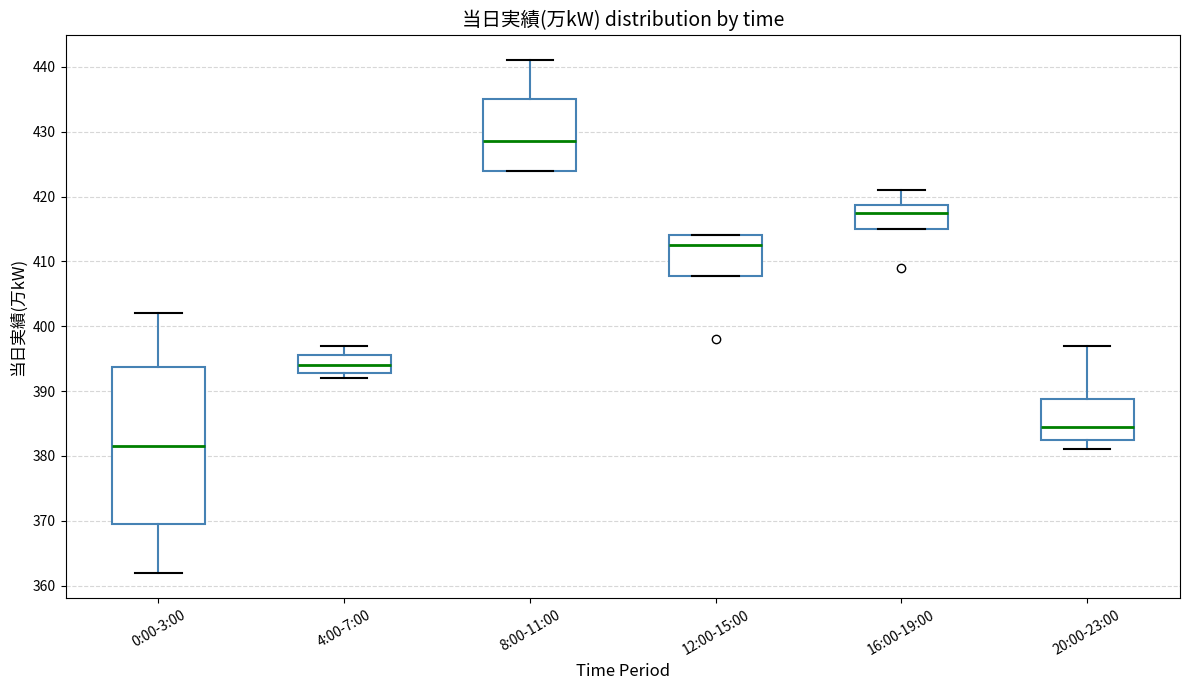

Reading left to right, read every box against the y-axis: the position of its median line, the range the box covers, and the ends of its whiskers. The values are not printed on the chart, so give them approximately, as read against the axis.

0:00-3:00: median 382, box 370 to 394, whiskers 362 to 402
4:00-7:00: median 394, box 393 to 396, whiskers 392 to 397
8:00-11:00: median 429, box 424 to 435, whiskers 424 to 441
12:00-15:00: median 413, box 408 to 414, whiskers 408 to 414
16:00-19:00: median 418, box 415 to 419, whiskers 415 to 421
20:00-23:00: median 385, box 383 to 389, whiskers 381 to 397